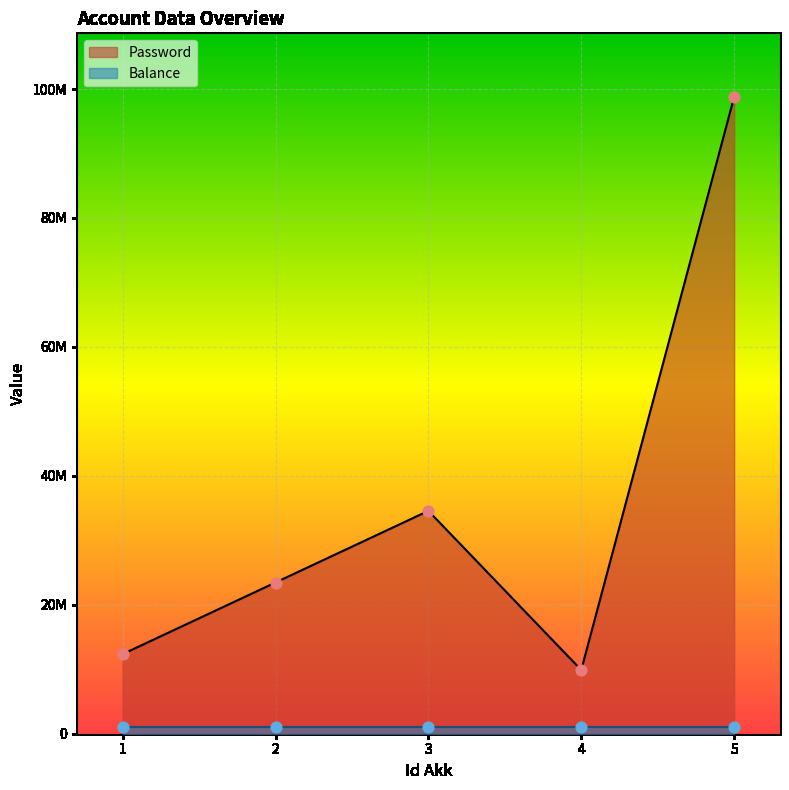

What is the ratio of the value at 1 to the value at 3?

0.4